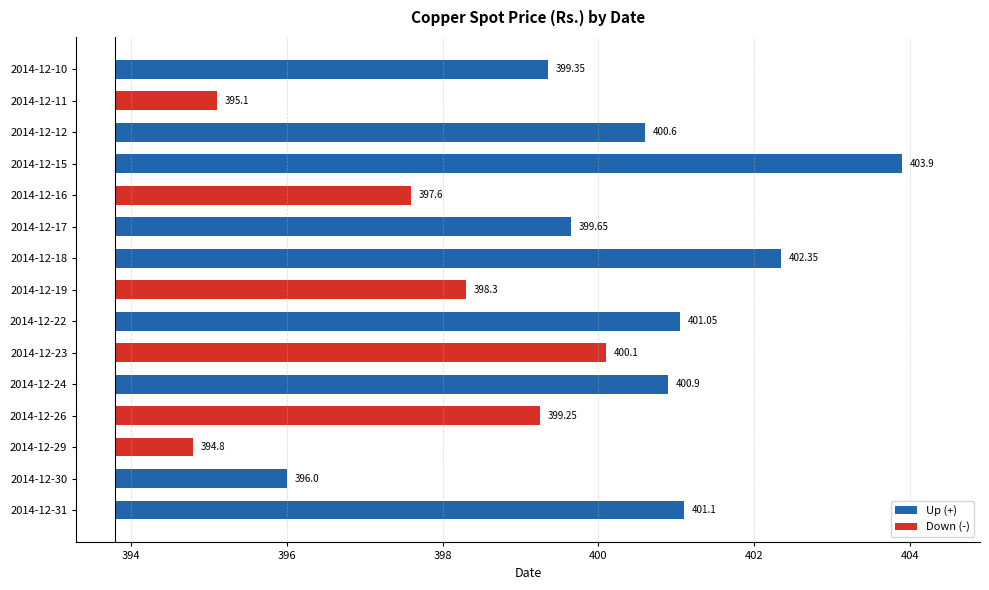

List the labels in order of value, smallest first.

2014-12-29, 2014-12-11, 2014-12-30, 2014-12-16, 2014-12-19, 2014-12-26, 2014-12-10, 2014-12-17, 2014-12-23, 2014-12-12, 2014-12-24, 2014-12-22, 2014-12-31, 2014-12-18, 2014-12-15